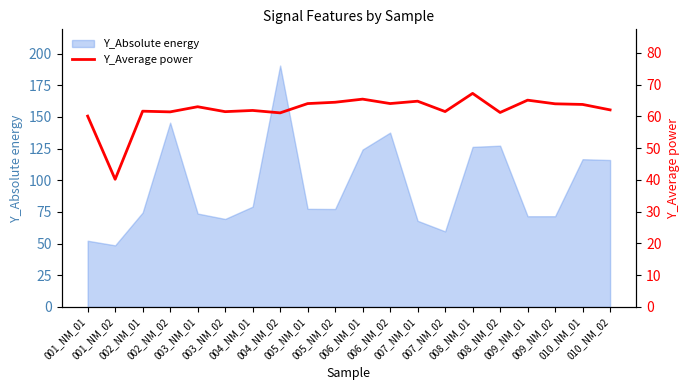

Where is the first local minimum?

001_NM_02